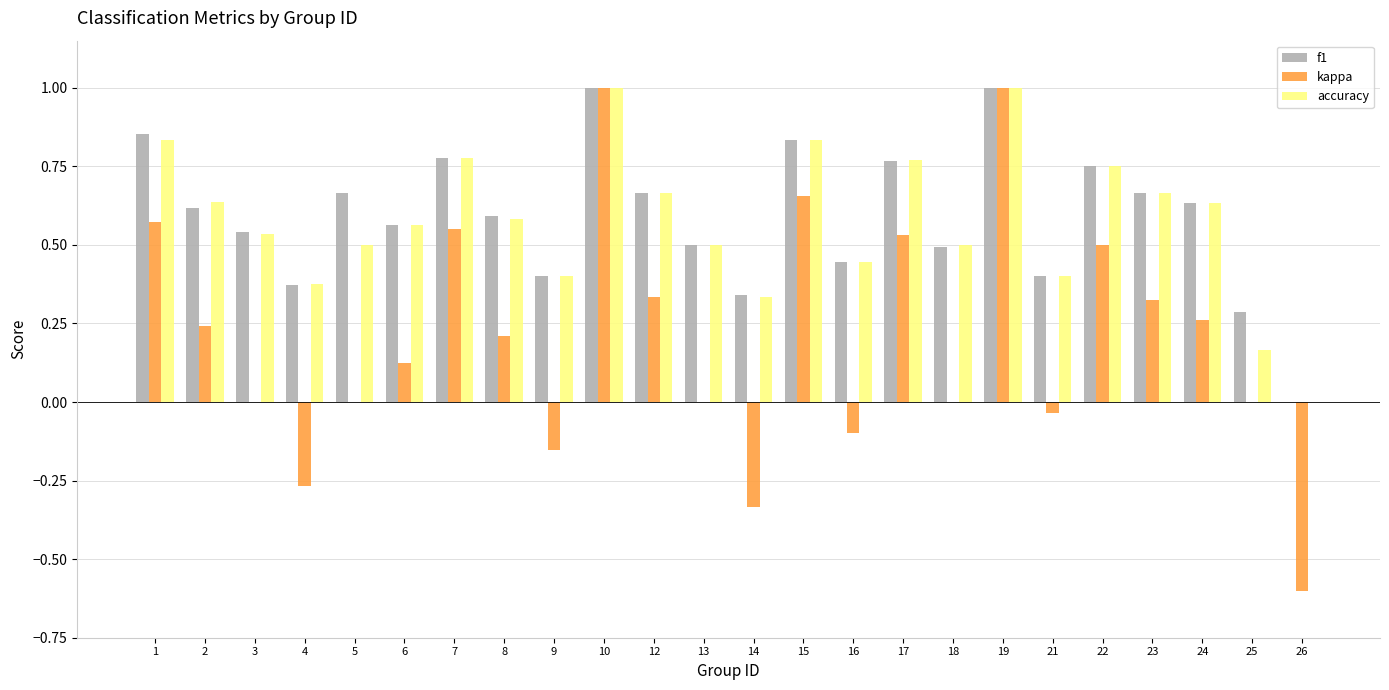

How many categories are shown in the chart?

24